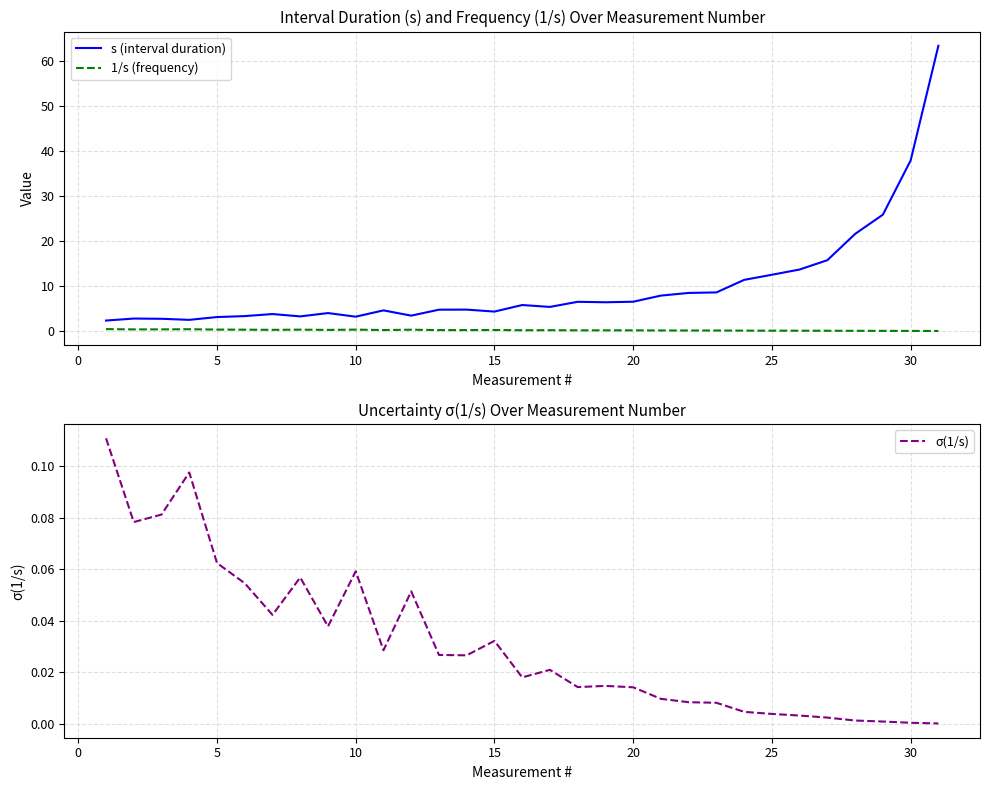

Does the chart have visible grid lines?

Yes